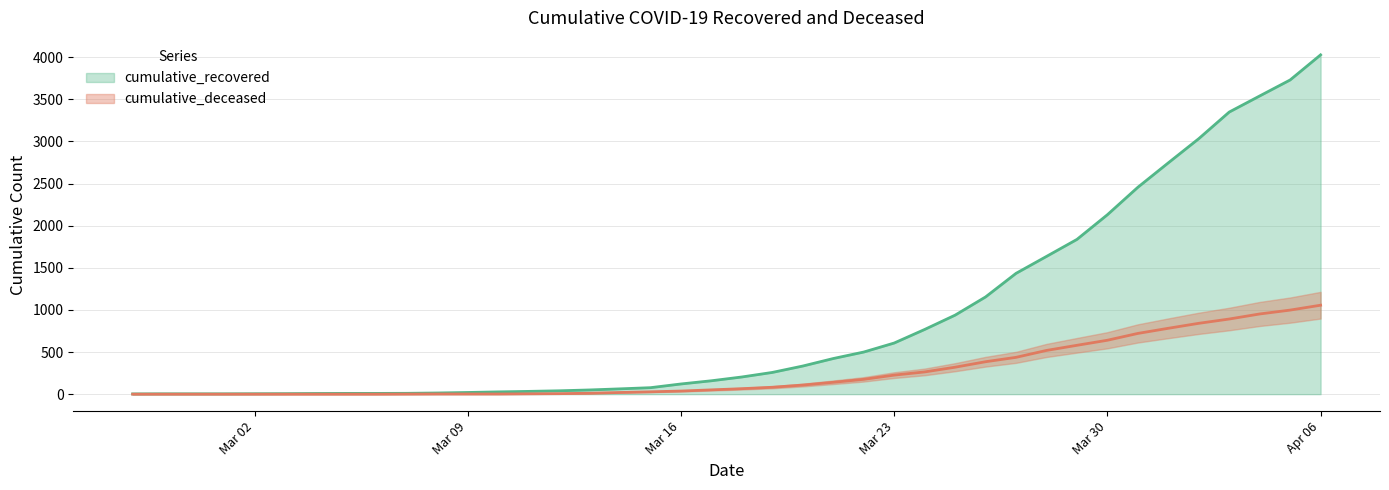

True or false: cumulative_recovered has a value of 2 at 2020-02-29.

False